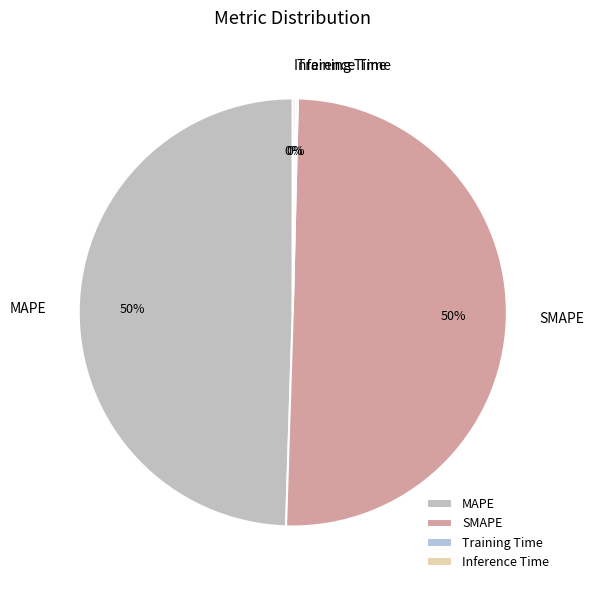

Combined, do SMAPE and MAPE account for over 50%?

Yes